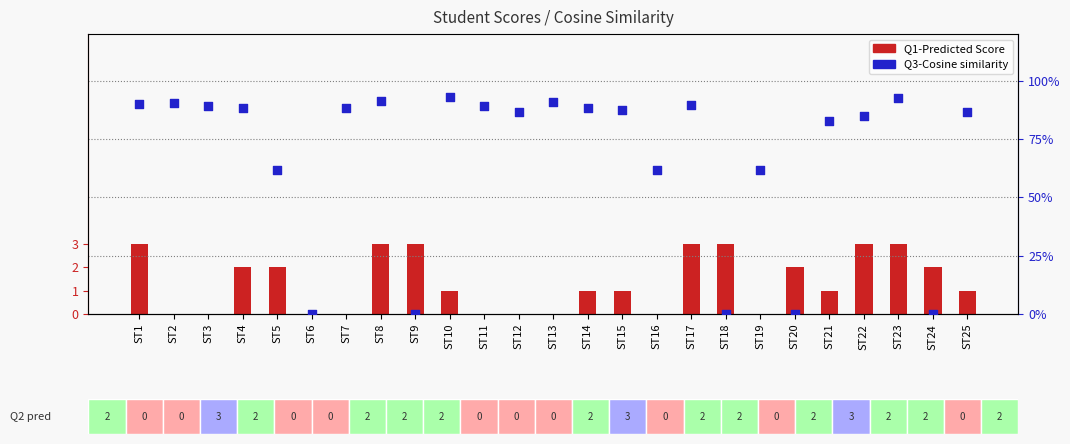

At how many categories does at least one series exceed 1?

11